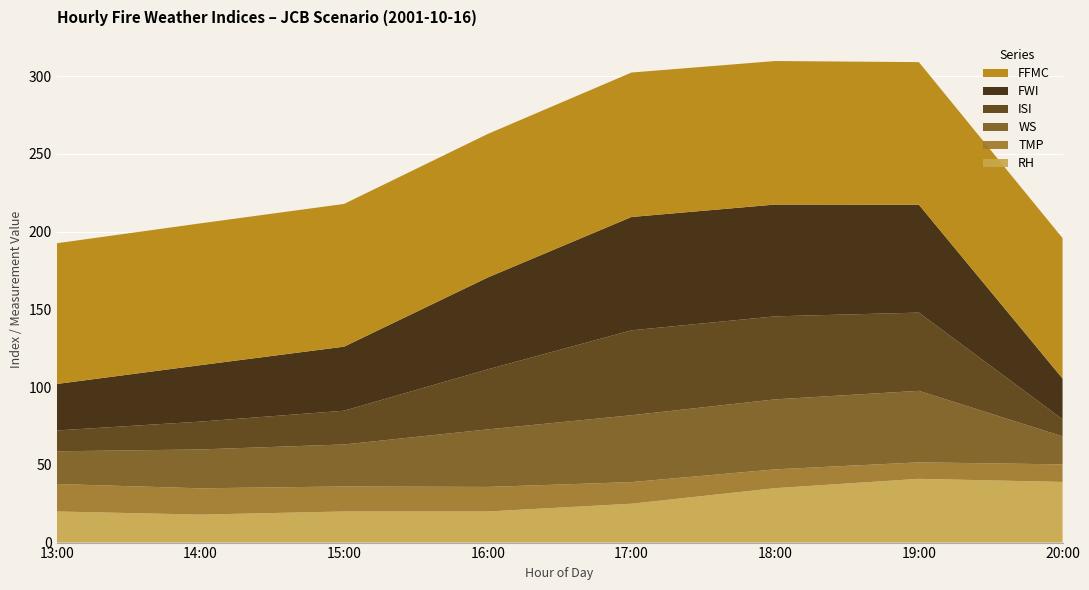

Reading right to left, transcribe all the data shown in this chart.

RH: 20:00=39.0	19:00=41.0	18:00=35.0	17:00=25.0	16:00=20.0	15:00=20.0	14:00=18.0	13:00=20.0
TMP: 20:00=11.3	19:00=10.6	18:00=12.1	17:00=13.9	16:00=15.8	15:00=16.1	14:00=16.9	13:00=17.7
WS: 20:00=18.0	19:00=46.0	18:00=45.0	17:00=43.0	16:00=37.0	15:00=27.0	14:00=25.0	13:00=21.0
ISI: 20:00=11.0	19:00=50.3	18:00=53.4	17:00=54.6	16:00=38.6	15:00=21.7	14:00=17.9	13:00=13.4
FWI: 20:00=26.2	19:00=69.4	18:00=71.9	17:00=72.9	16:00=59.1	15:00=41.2	14:00=36.3	13:00=29.9
FFMC: 20:00=90.3	19:00=91.7	18:00=92.3	17:00=92.9	16:00=92.3	15:00=91.8	14:00=91.2	13:00=90.5